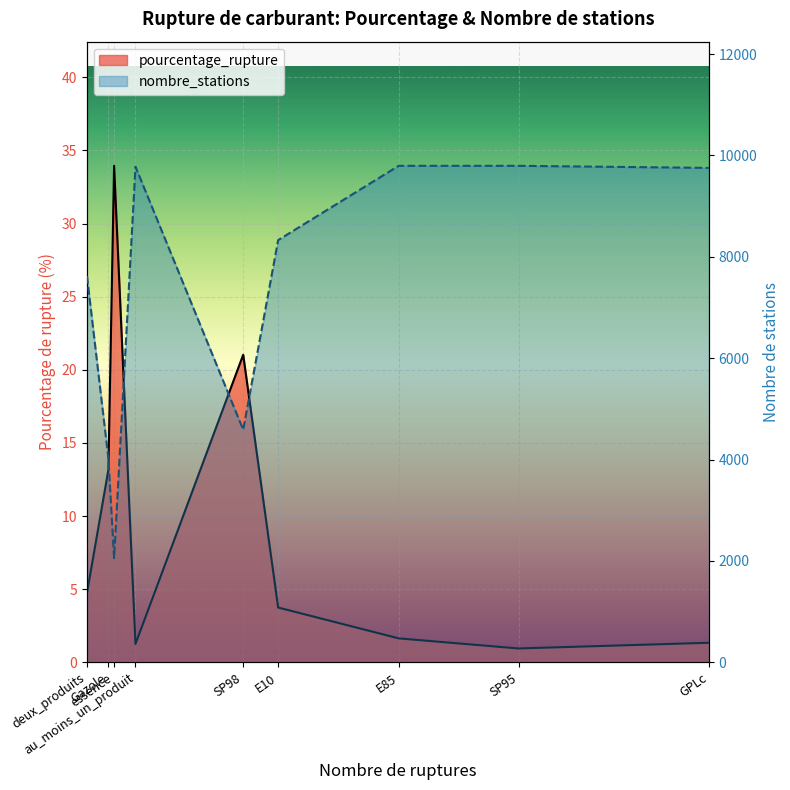

What are all the series names shown in the legend?

pourcentage_rupture, nombre_stations